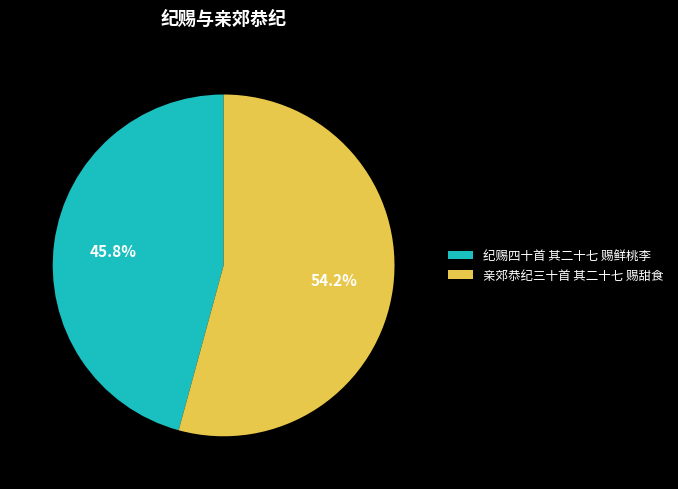

The 纪赐四十首 其二十七 赐鲜桃李 slice represents 51% of the pie. True or false?

False